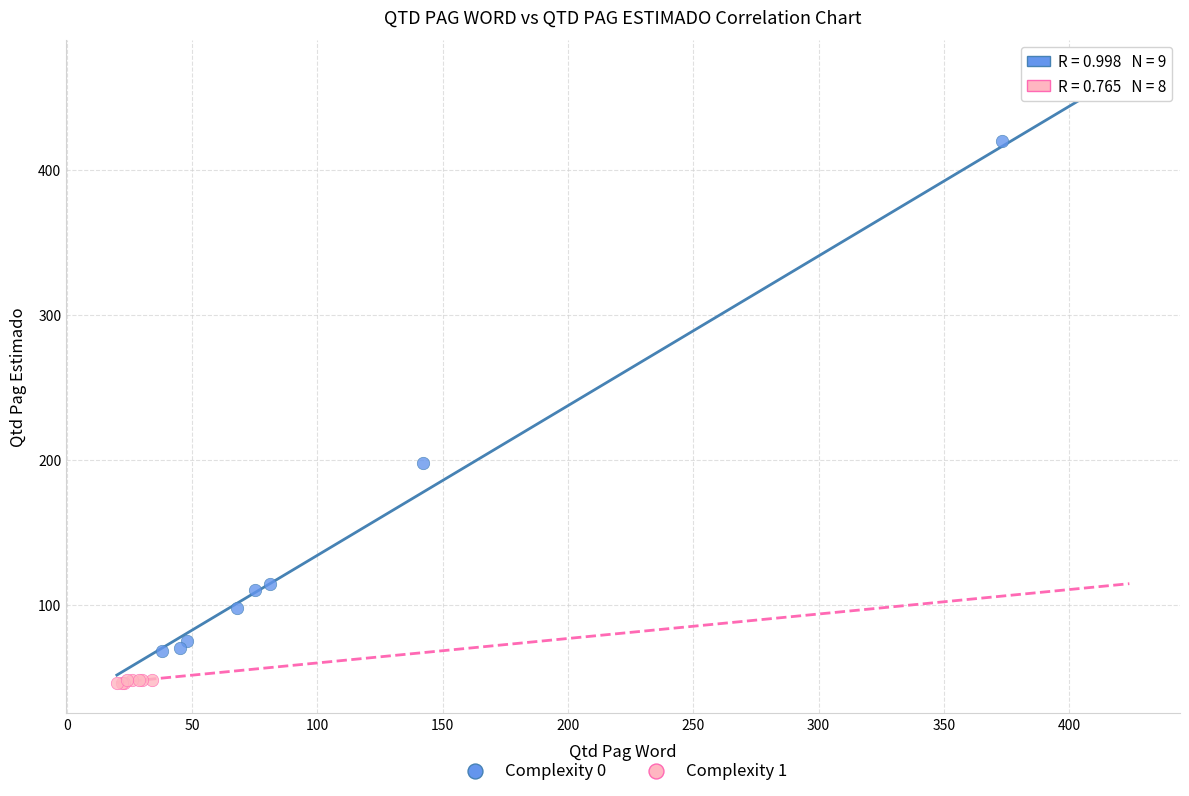

Which series reaches the maximum Y coordinate?

Complexity 0